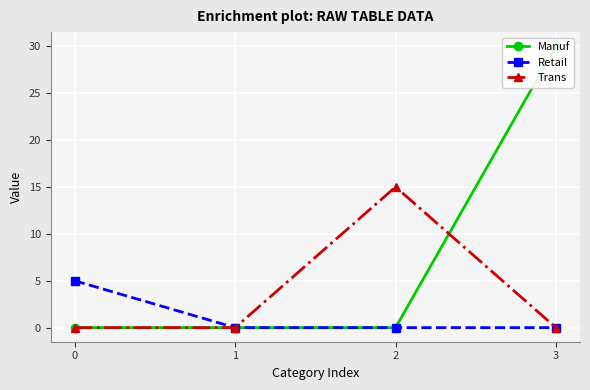

Between 2 and 3, which series saw the biggest shift?

Manuf